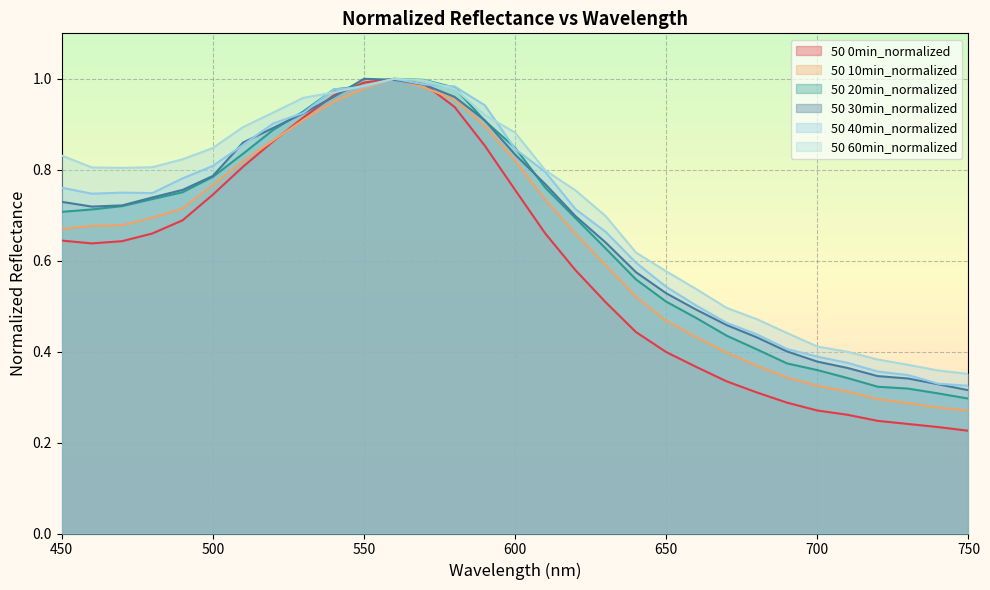

What is the total value across all series at 580?

5.8